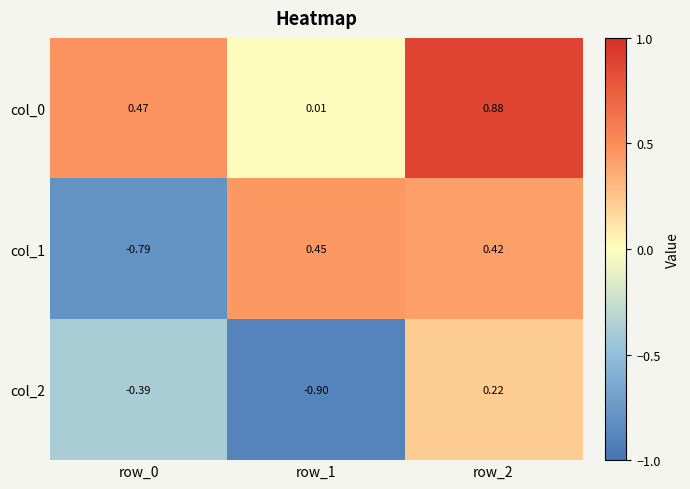

Is the value of col_2 at row_2 greater than the value of col_1 at row_0?

Yes